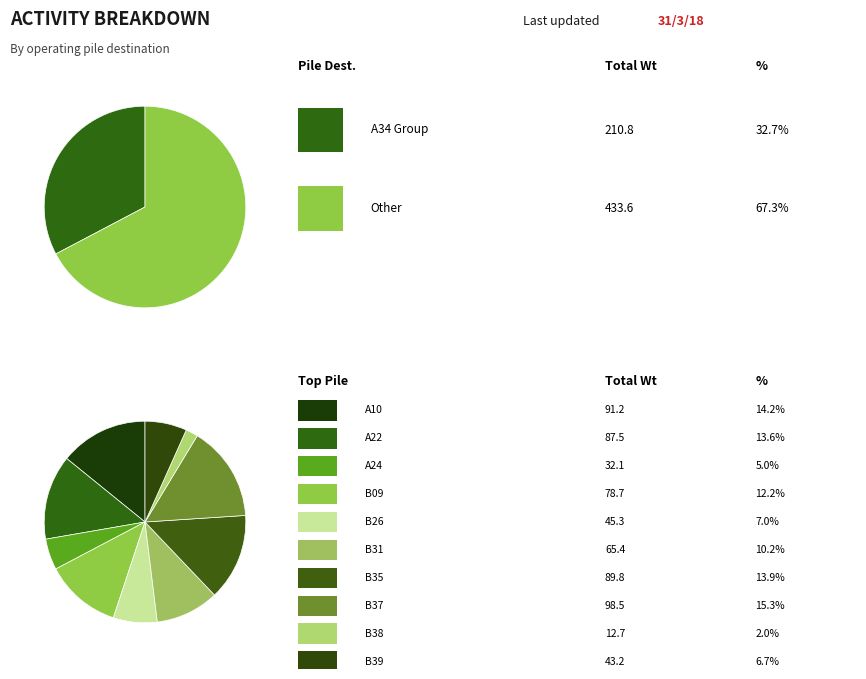

To the nearest percent, what is the combined percentage of B31 and B39?

17%